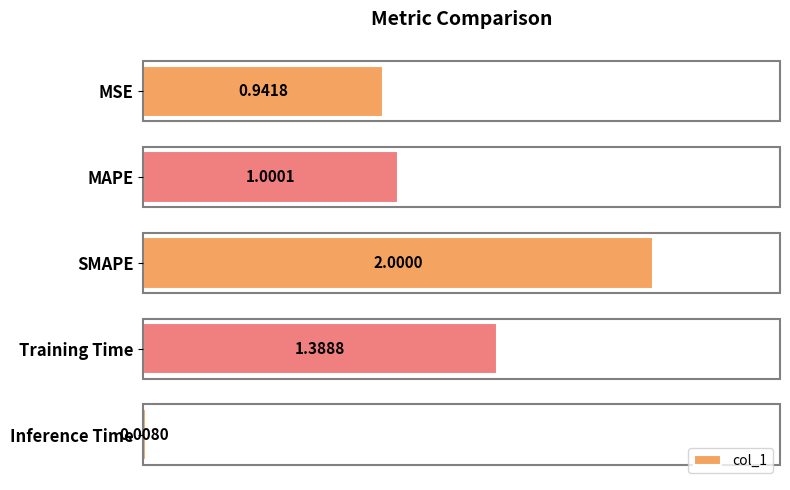

What is the label of the 3rd bar from the top?

SMAPE